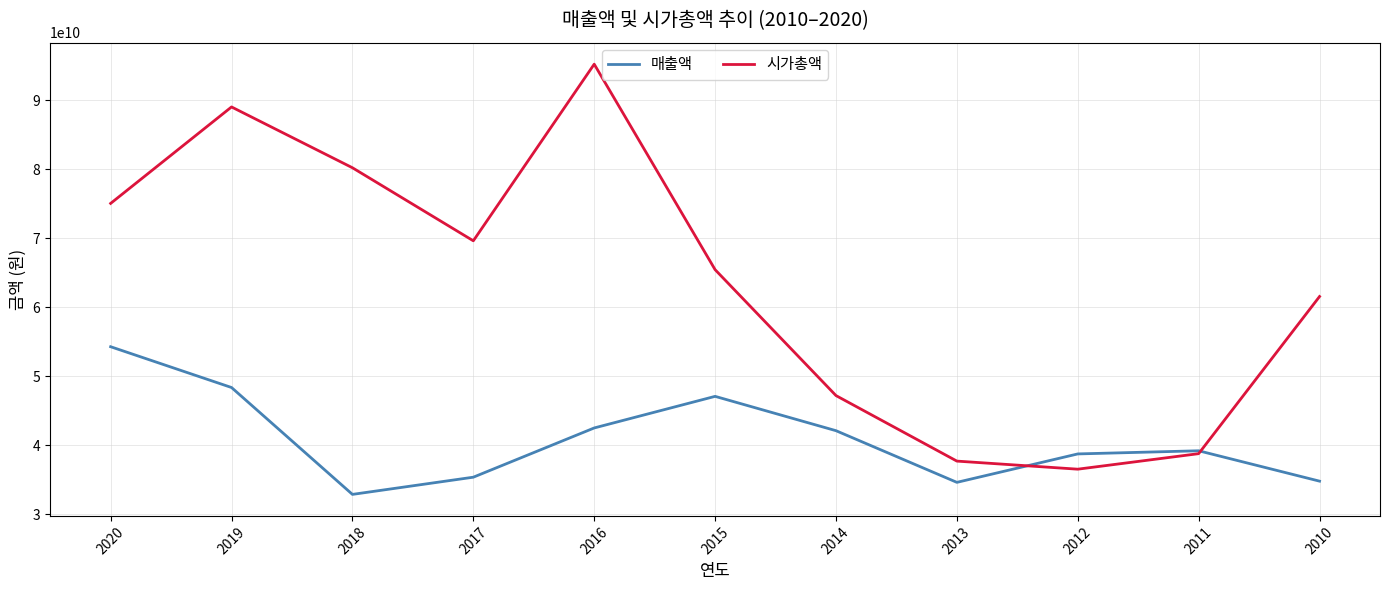

What is the smallest value displayed?

32886900157